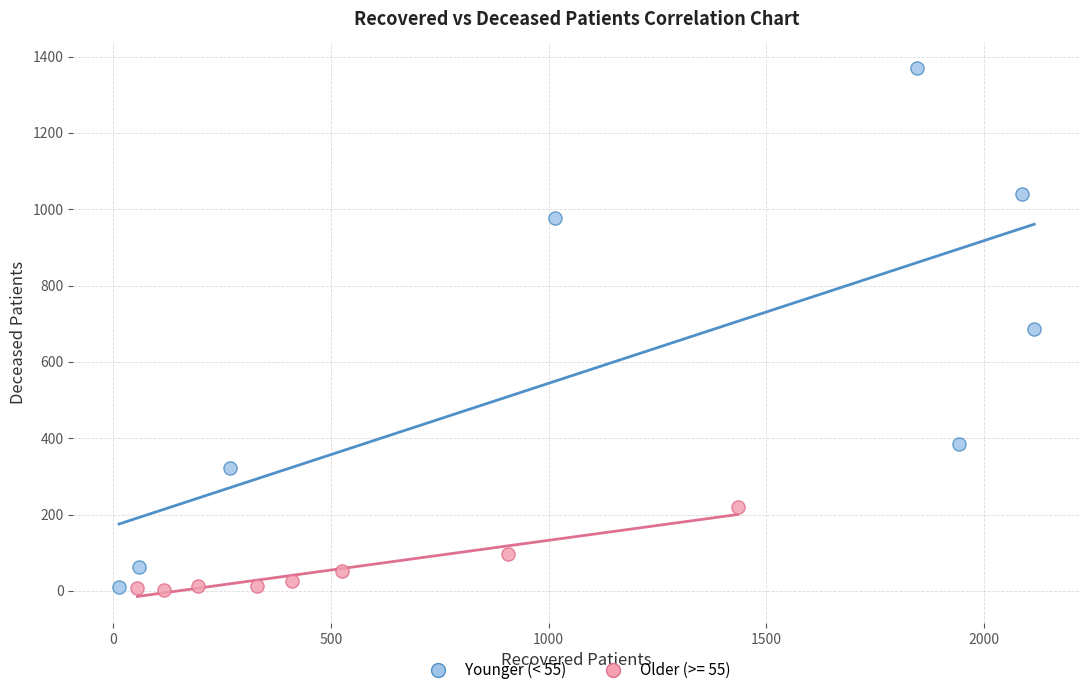

Which series has the widest spread of Y values?

Older (>= 55)